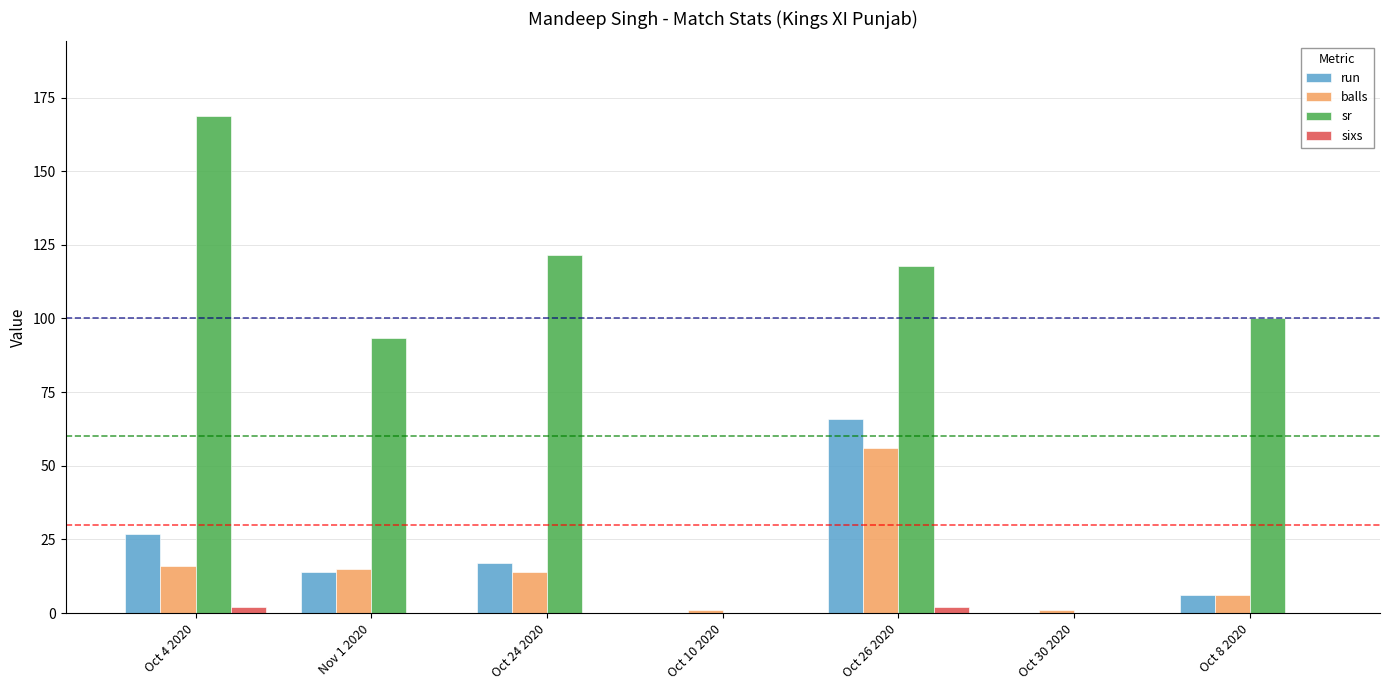

Which series has the largest total across all categories?

sr